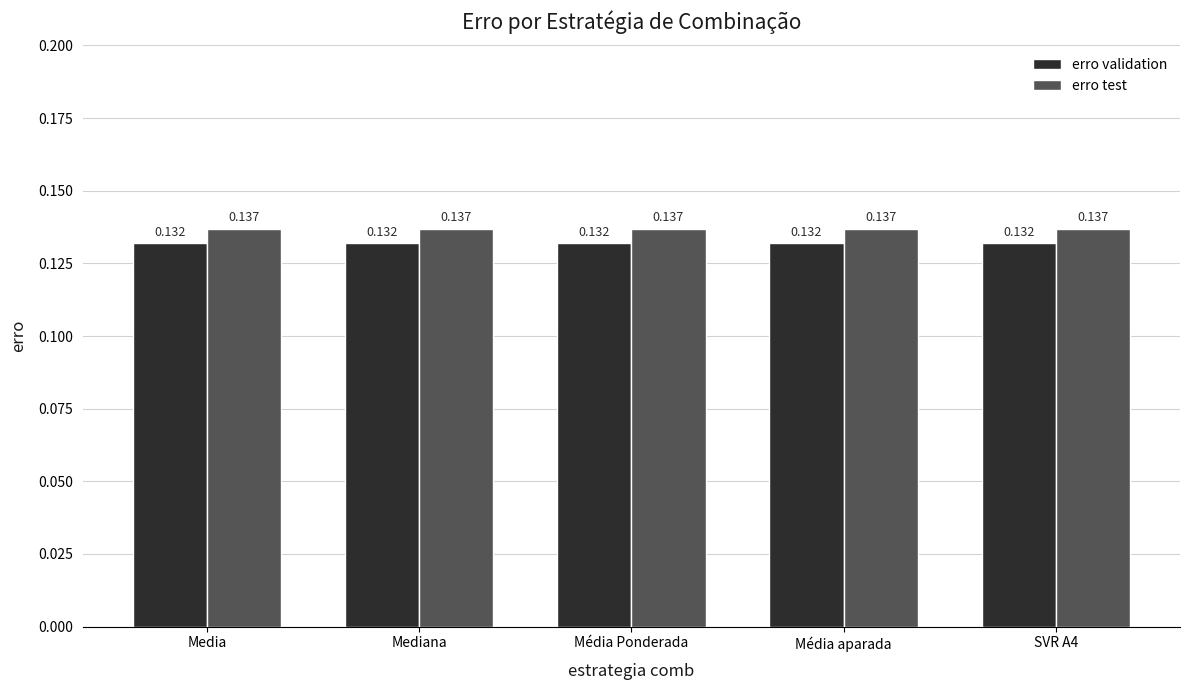

How many bars are there in each group?

2